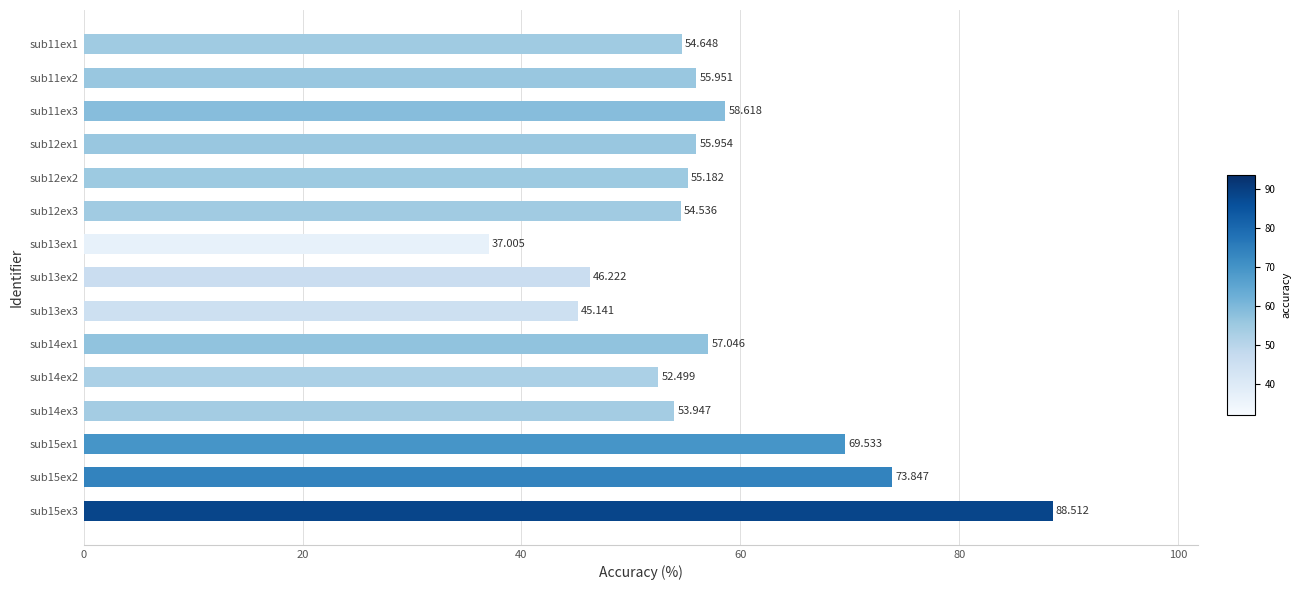

What is the greatest value displayed?

88.5